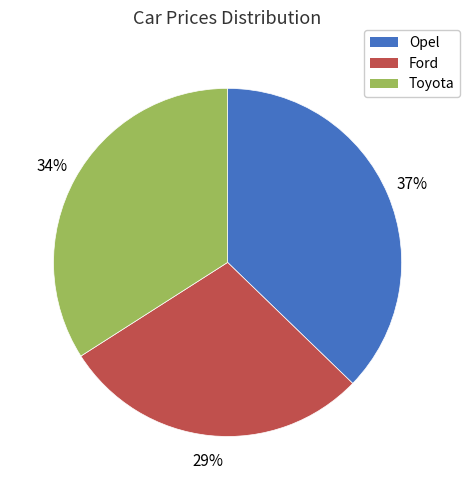

Is the sum of Opel and Toyota greater than half?

Yes